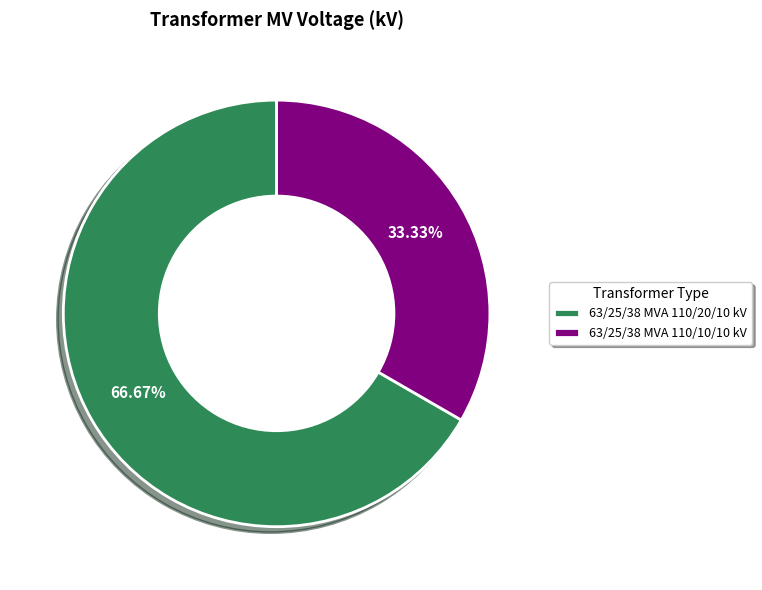

What portion of the pie excludes 63/25/38 MVA 110/20/10 kV?

33.3%